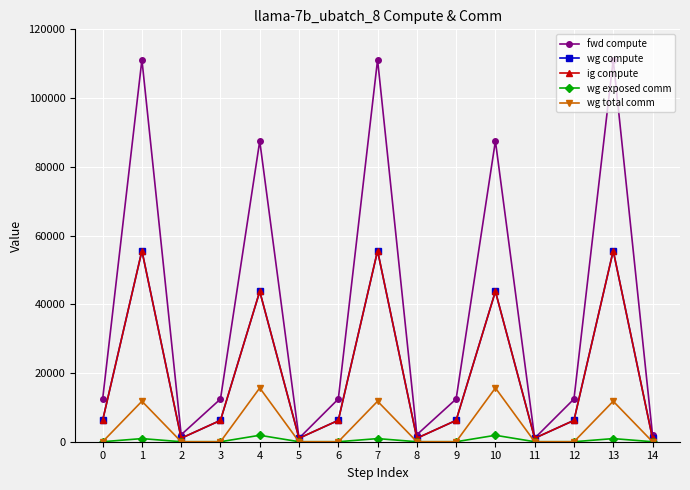

Which series has the largest total across all categories?

fwd compute